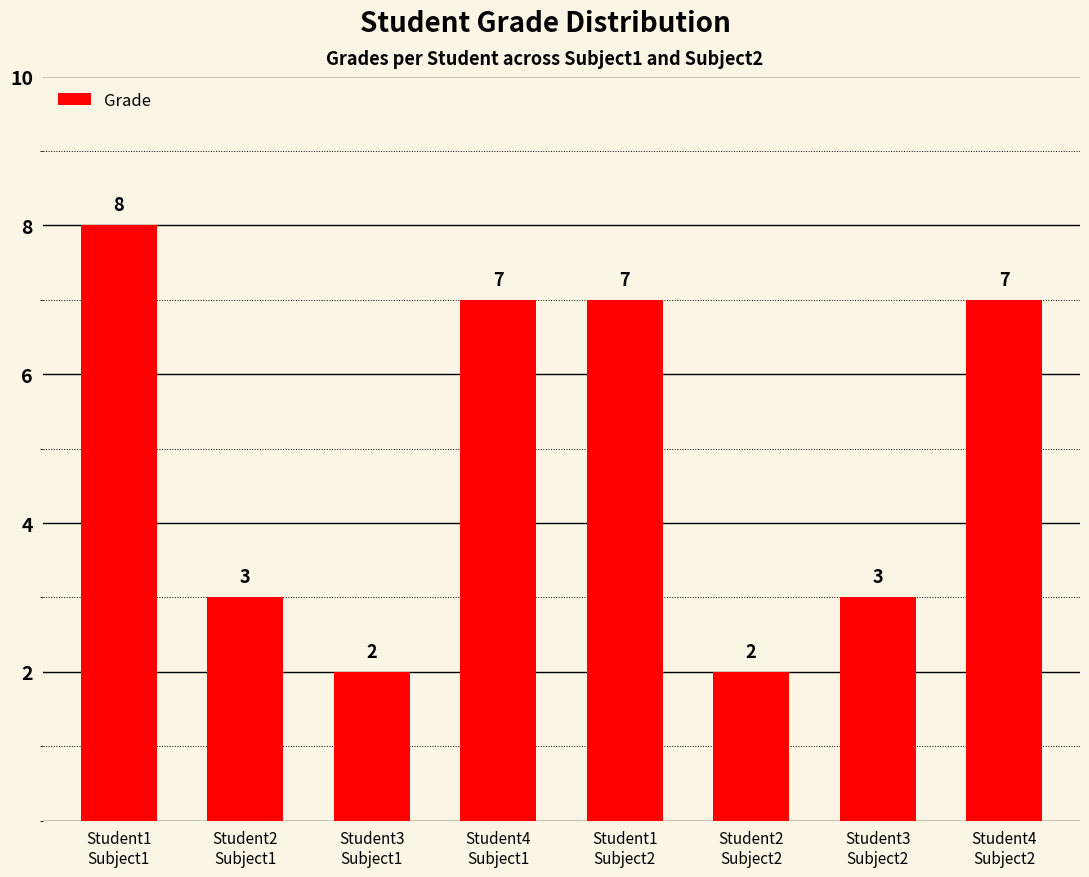

Count the values in the range 3 to 7.

5